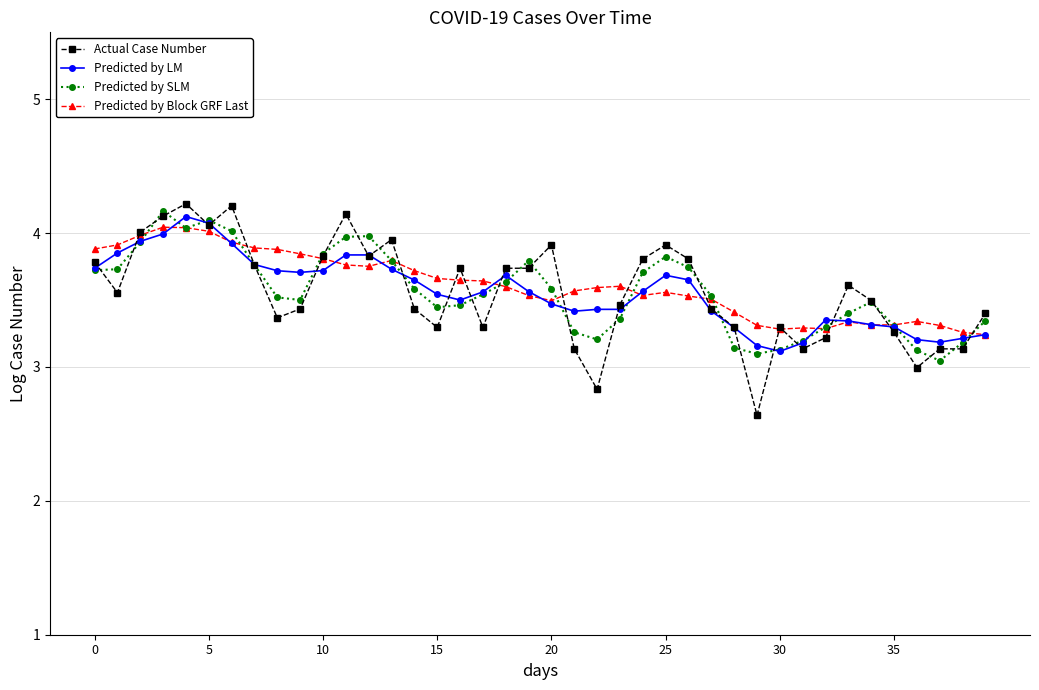

Which series has the widest spread of values?

Actual Case Number